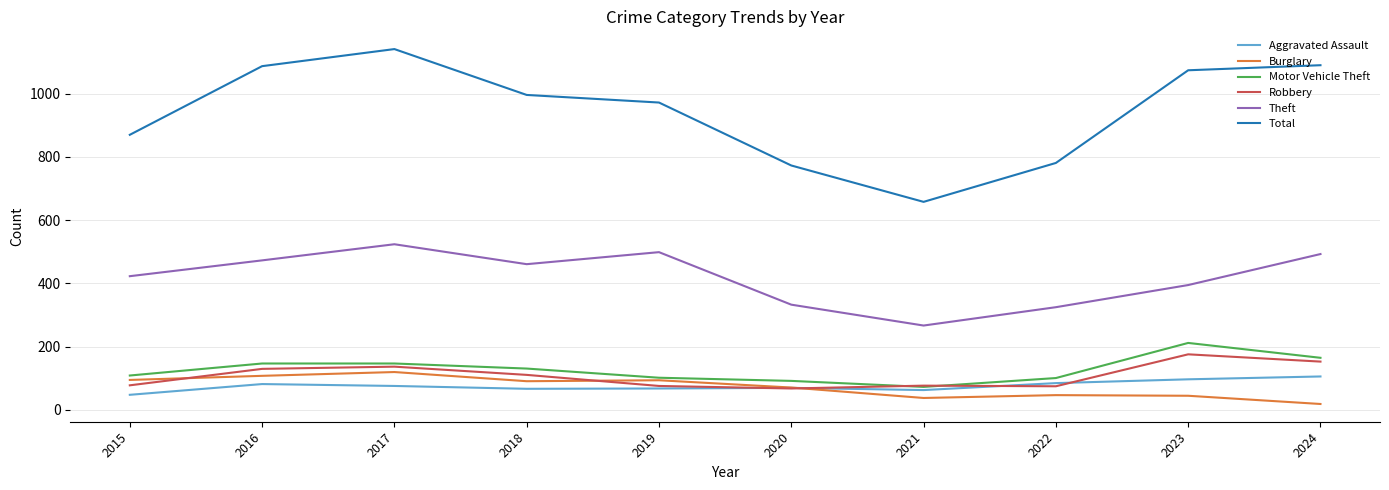

What is the approximate value of Theft at 2018?

461